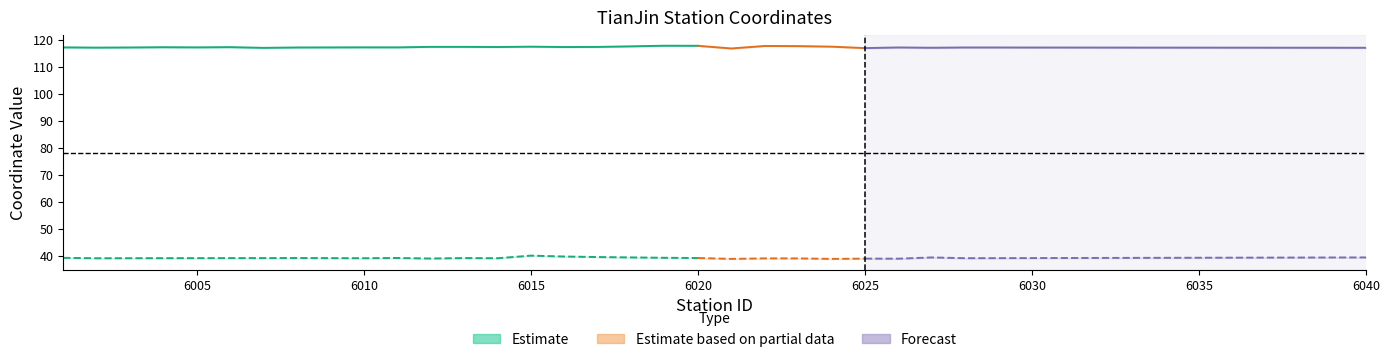

True or false: longitude and latitude cross at least once.

False